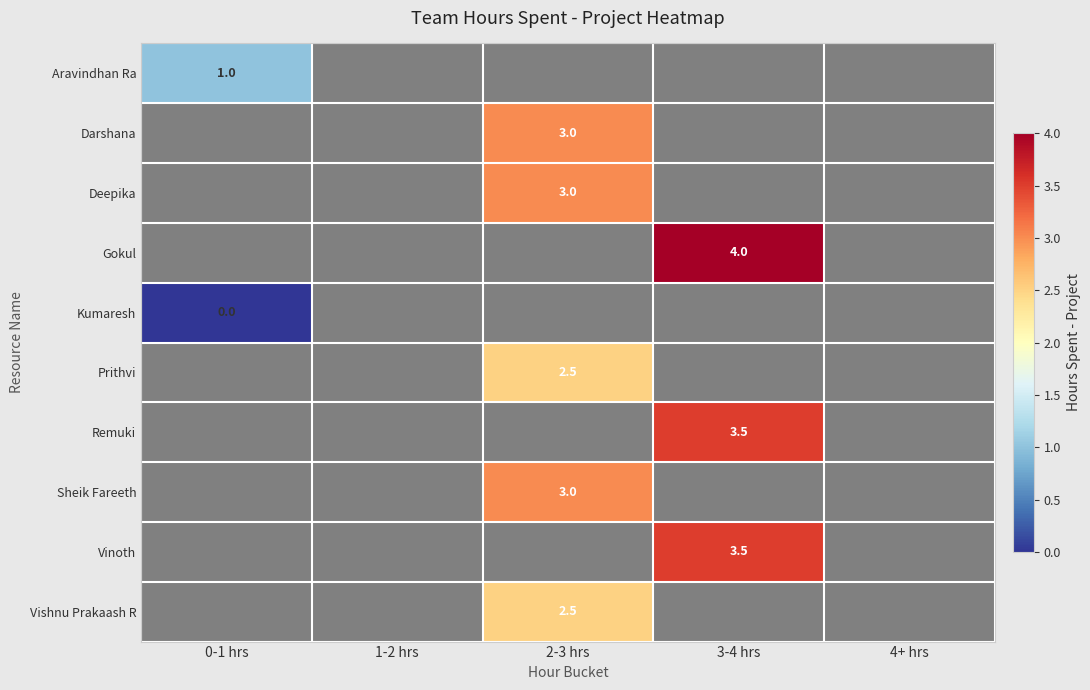

Which has a higher value, 4+ hrs or 3-4 hrs?

3-4 hrs